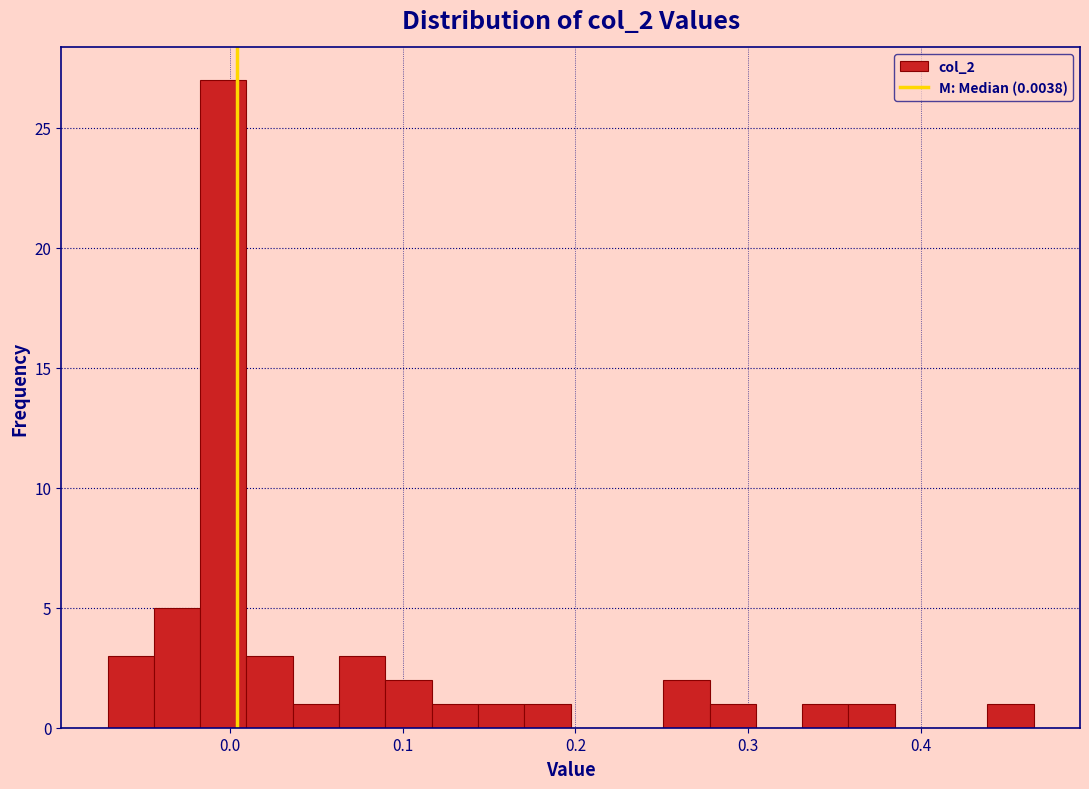

Around what value on the x-axis is the tallest bar? Give the approximate position of its centre, as read against the axis.

0.00